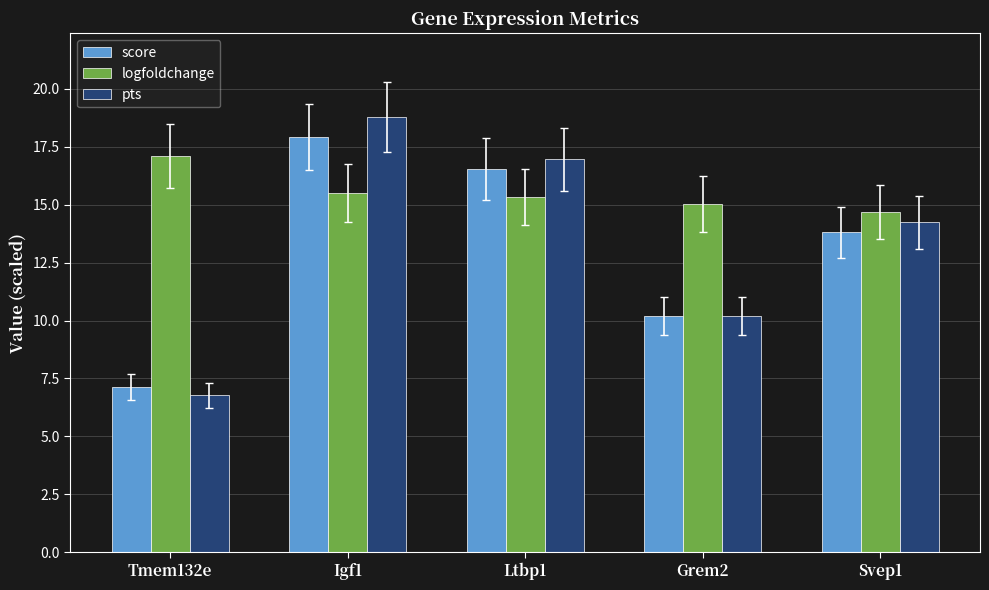

What is the average value of the logfoldchange series?

15.5